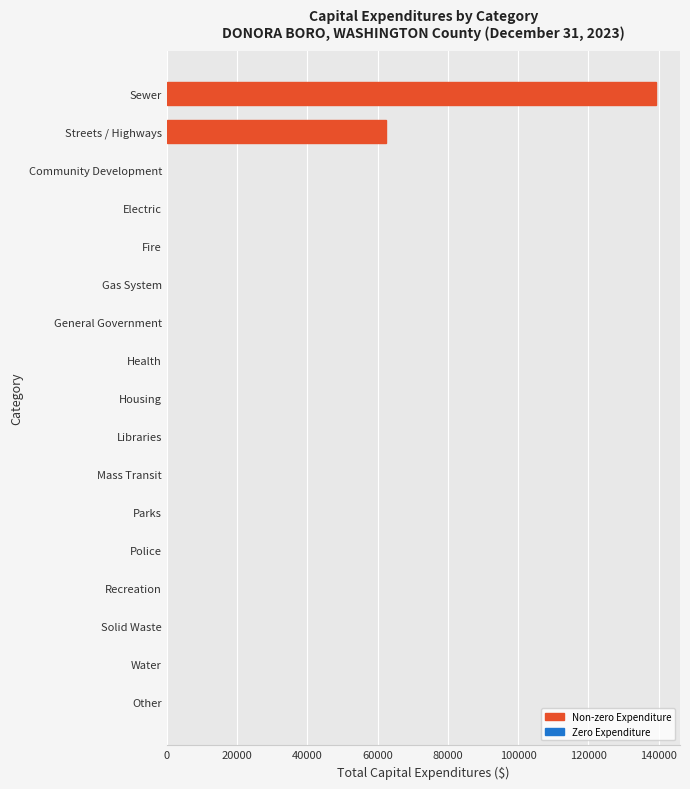

The value at Solid Waste is 0. True or false?

True